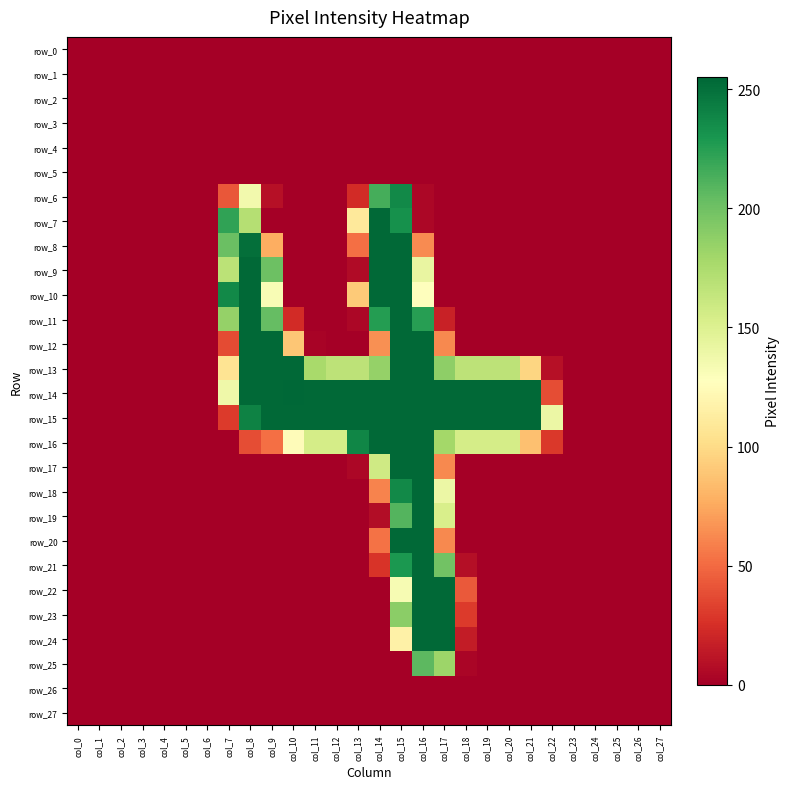

How many distinct data groups are displayed?

28